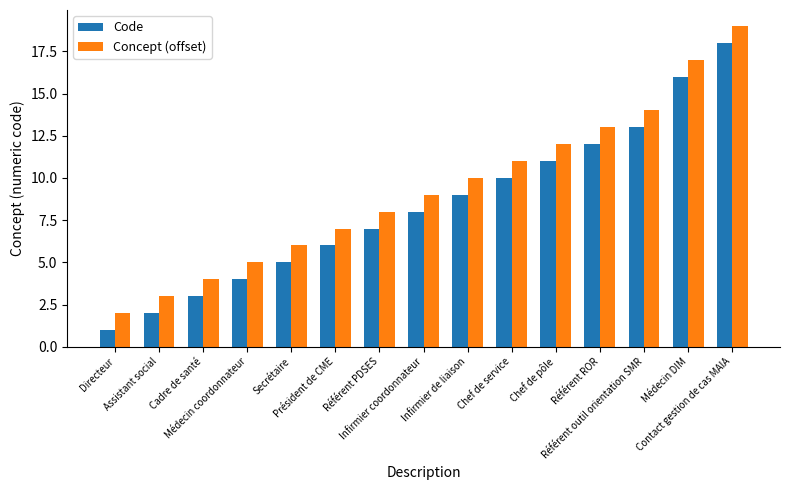

Is it true that Code equals 7 at Référent ROR?

False